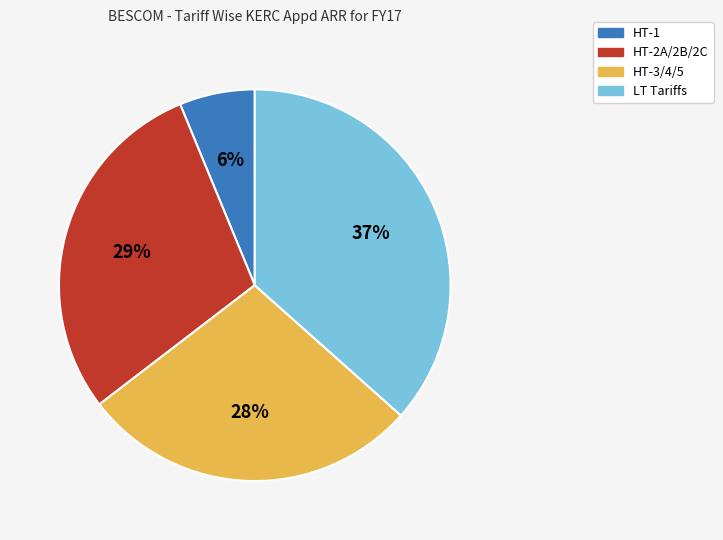

Does any single category account for the majority?

No